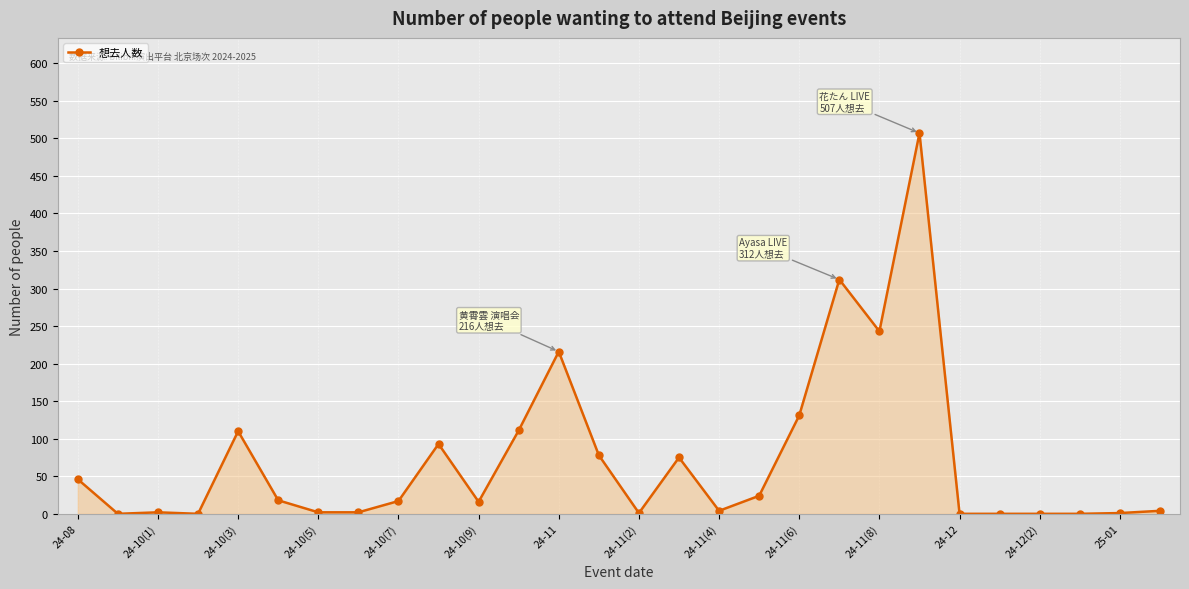

True or false: there are more than 1 points higher than both neighbors.

True